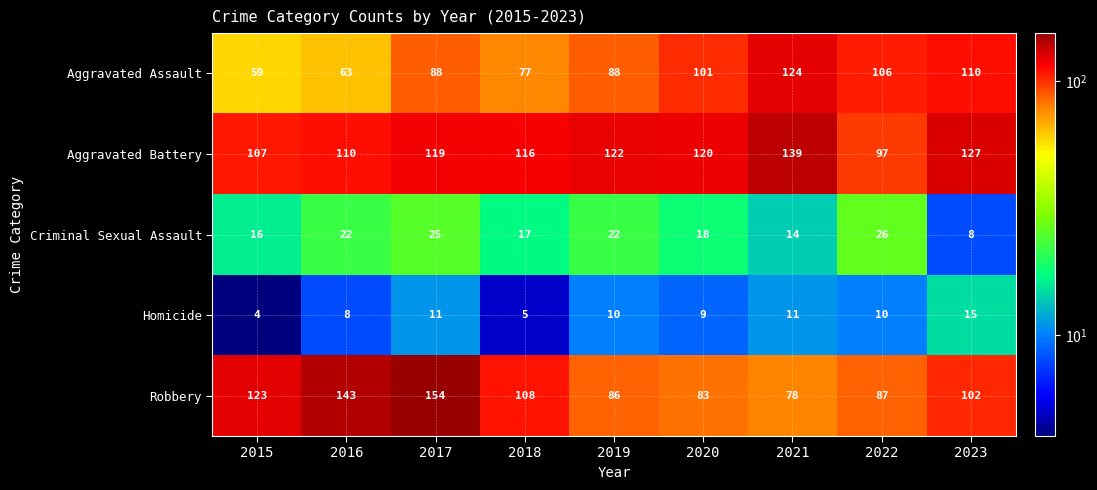

What is the minimum value shown in the chart?

4